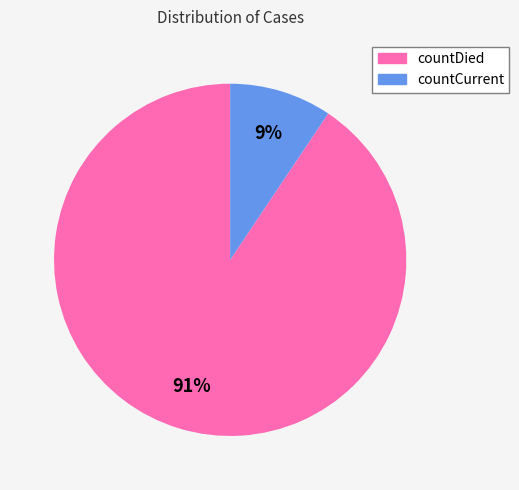

What percentage is the countCurrent slice, to the nearest percent?

9%